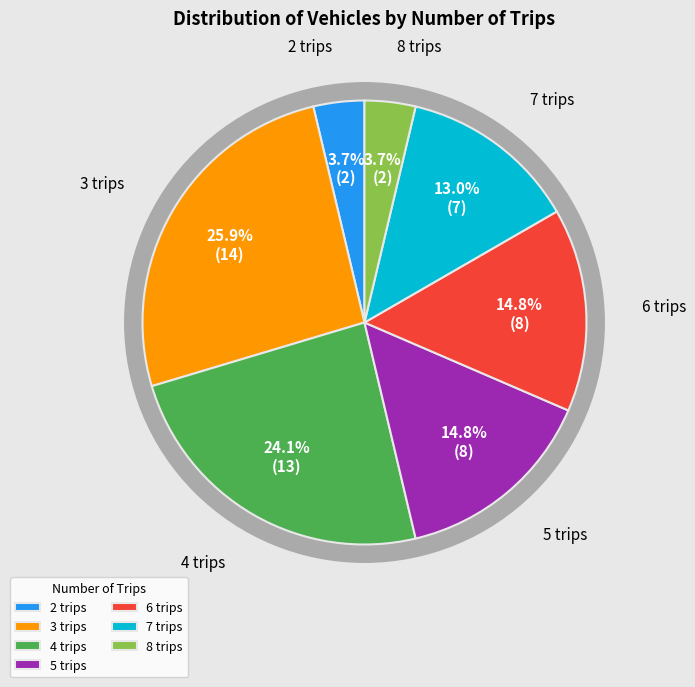

Is there any slice that represents more than half of the pie?

No